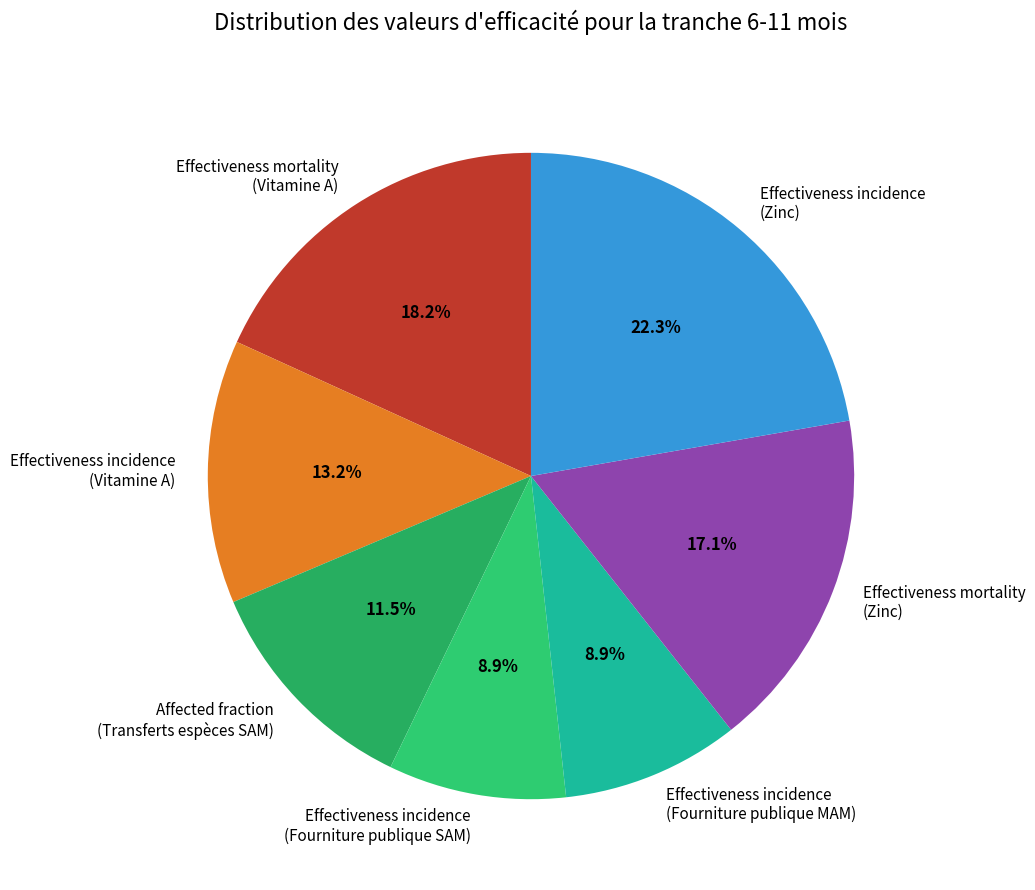

Is there a majority slice in this chart?

No